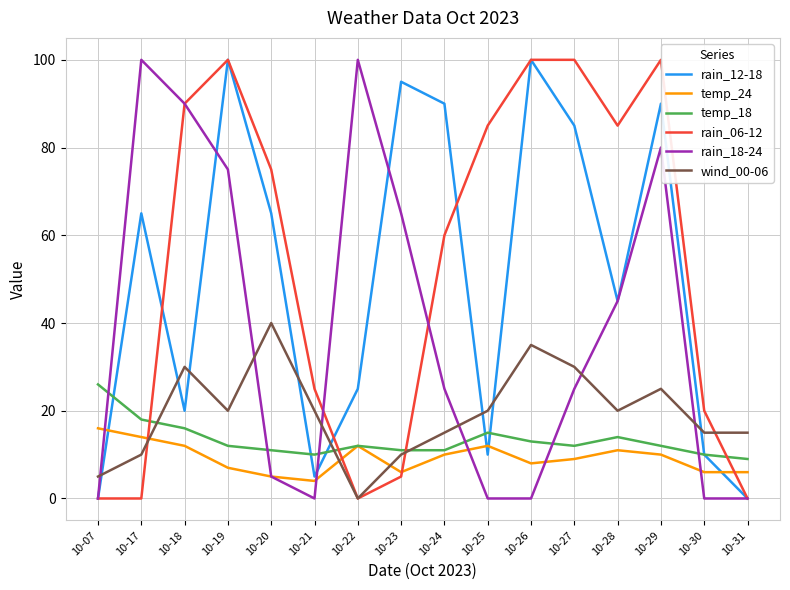

What are all the series names shown in the legend?

rain_12-18, temp_24, temp_18, rain_06-12, rain_18-24, wind_00-06